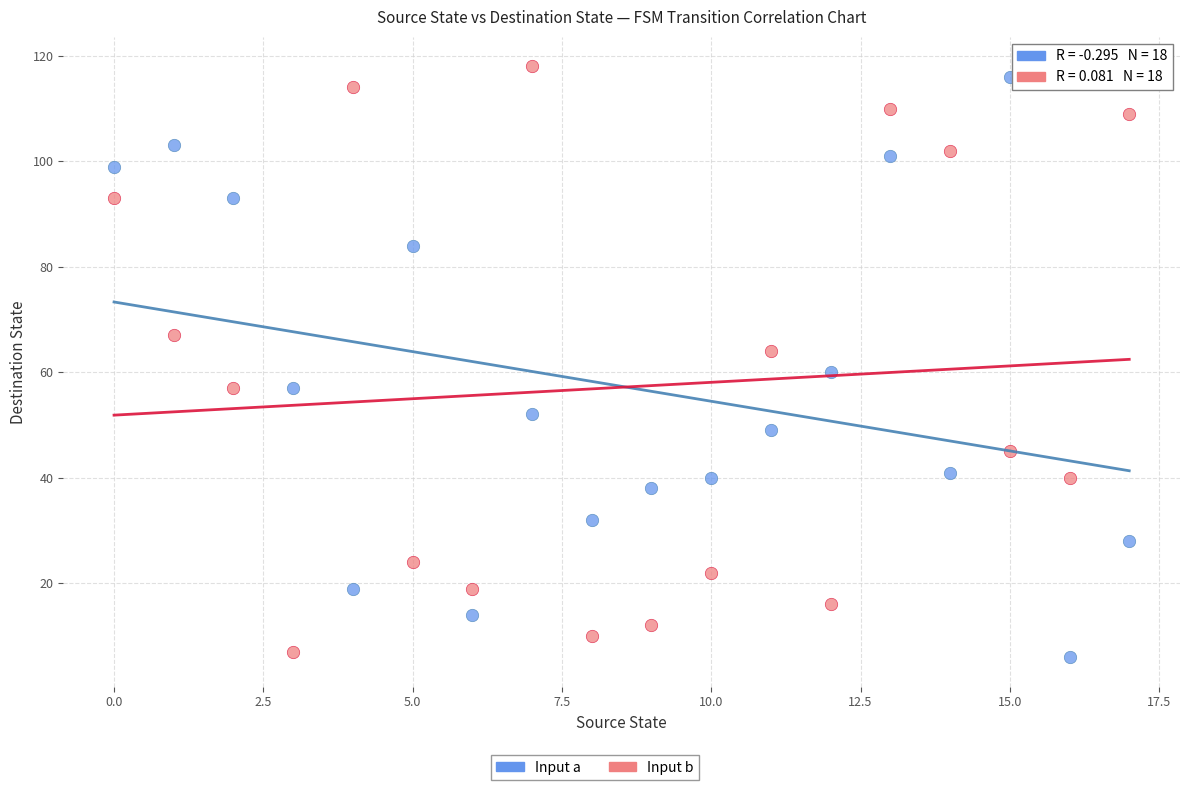

Across all data points, what is the range of Y values (max minus min)?

112